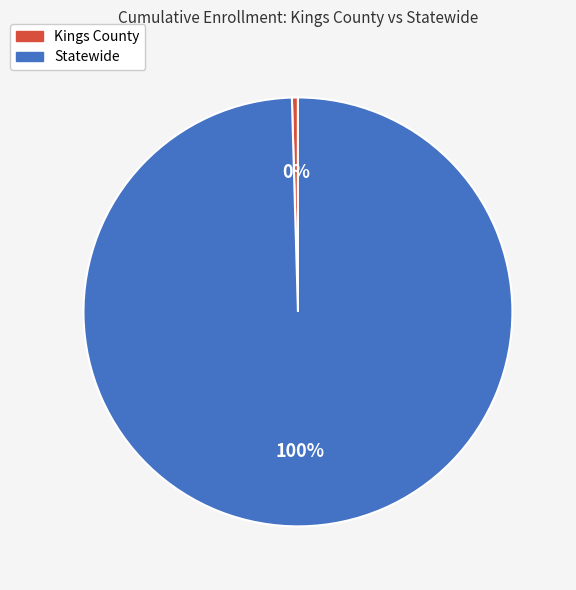

Between Statewide and Kings County, which is larger?

Statewide